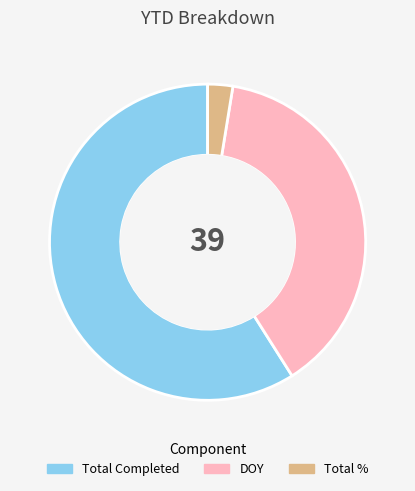

True or false: DOY accounts for 32% of the total.

False